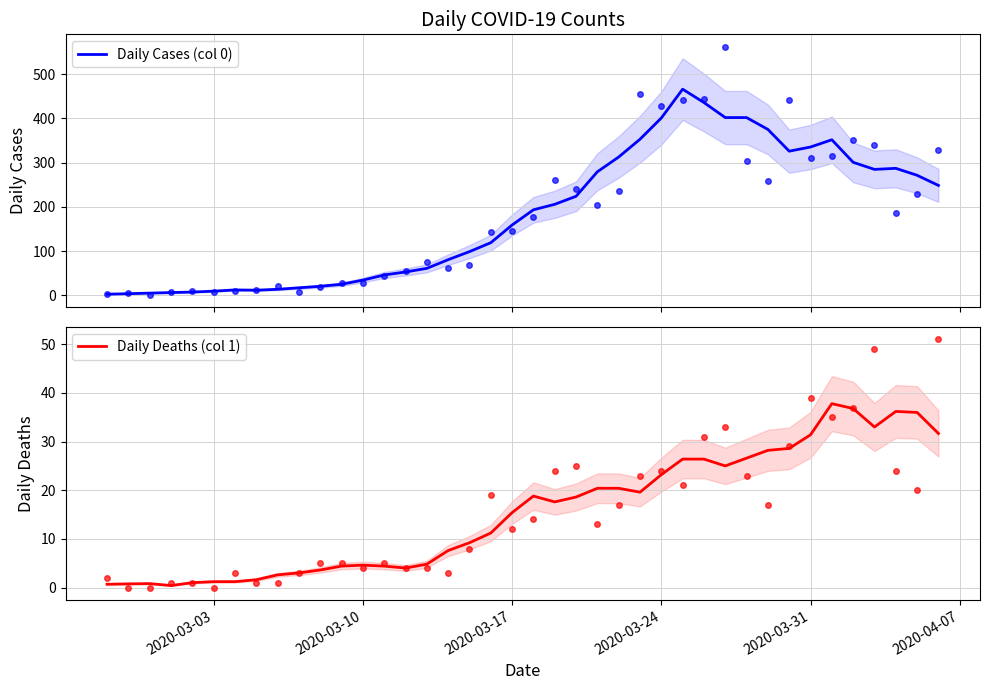

How many interior local peaks does the Daily Deaths (col 1) series have?

5